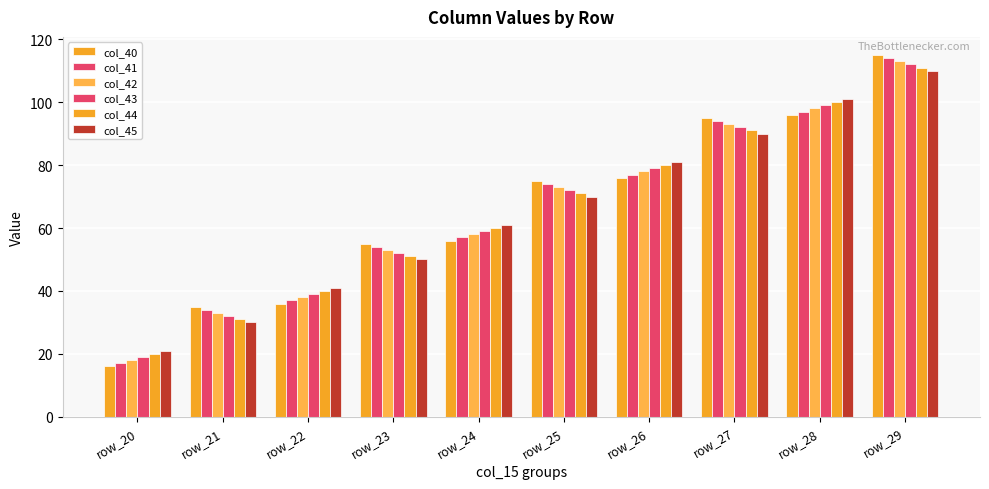

What is the difference between the maximum and minimum values in the col_41 series?

97.0